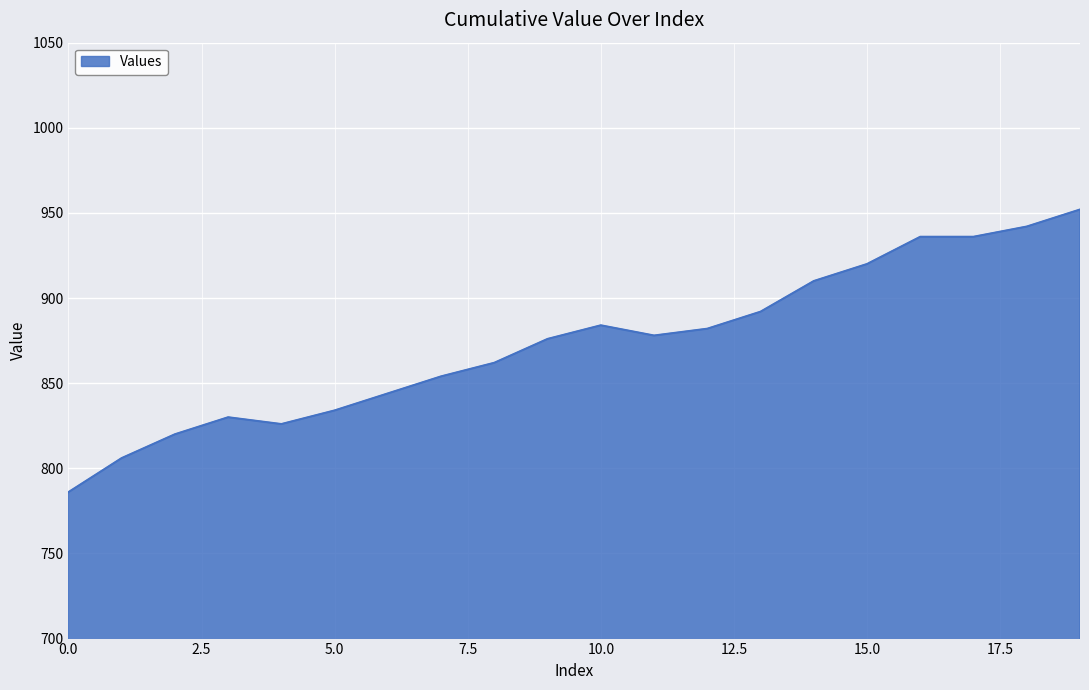

What is the difference between the maximum and minimum values?

166